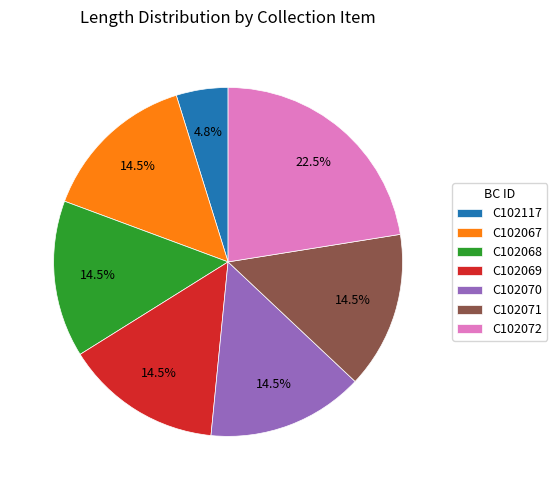

Does any single category account for the majority?

No